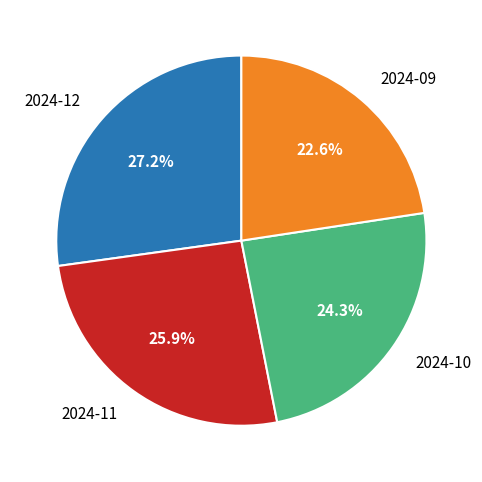

Which slice is the largest?

2024-12